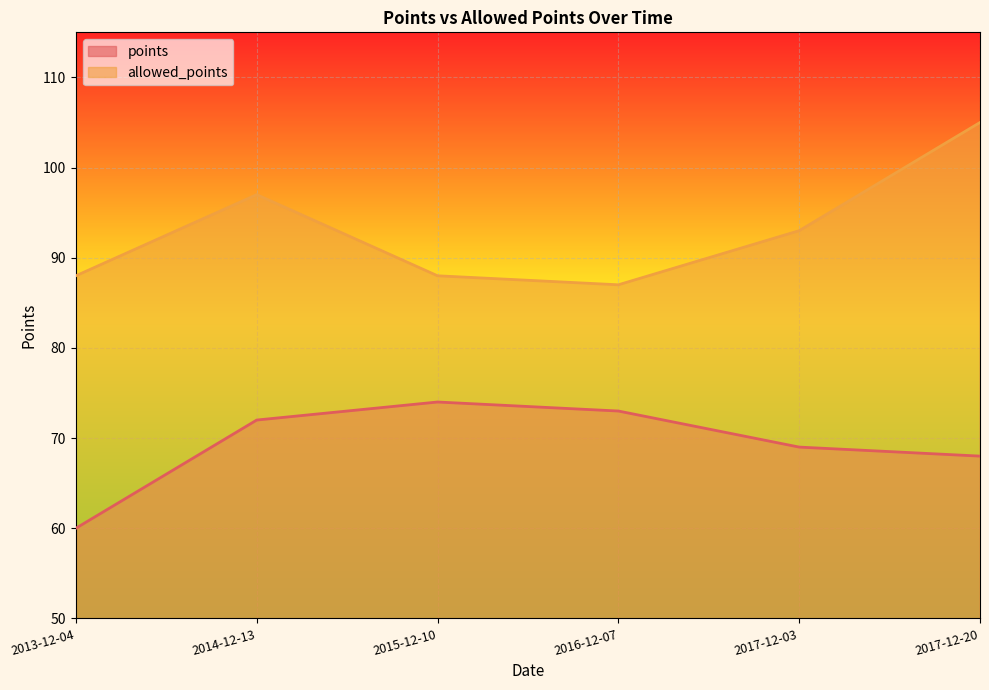

Is it true that points equals 74 at 2015-12-10?

True